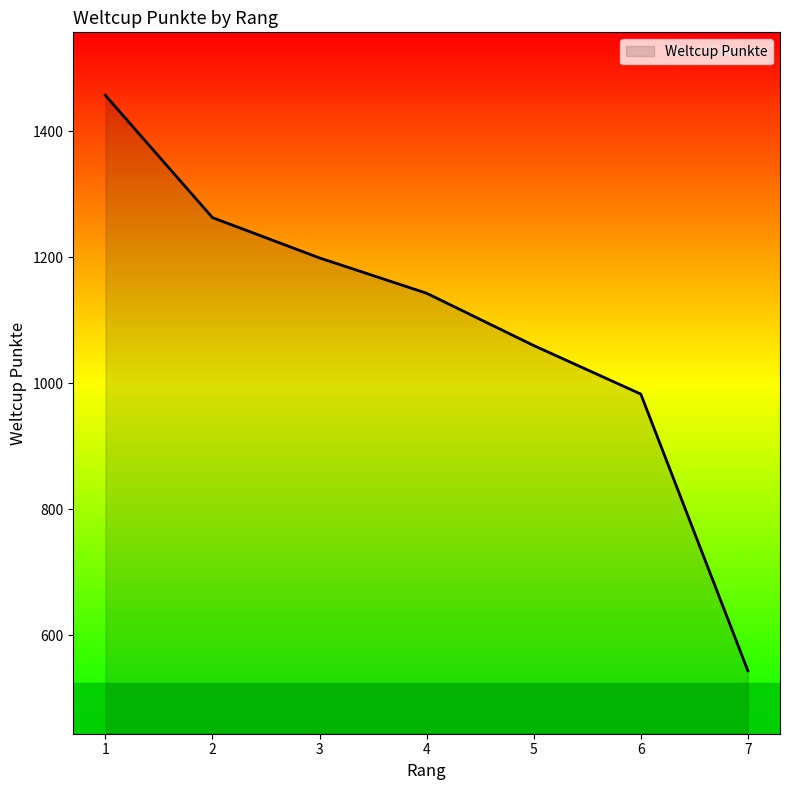

At which label is the value closest to 1000?

6